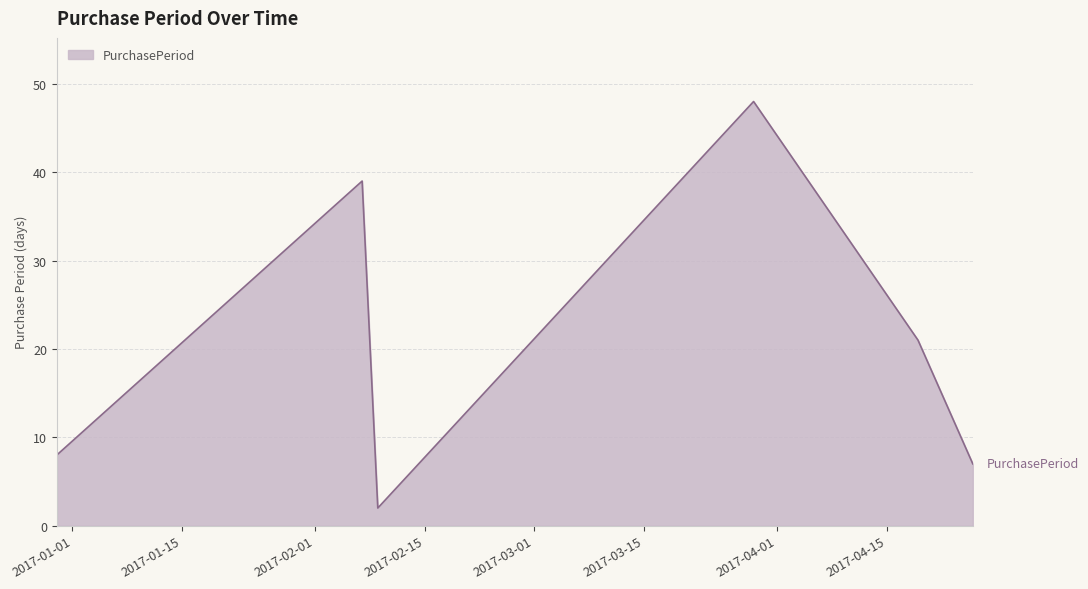

What is the sum of all values?

125